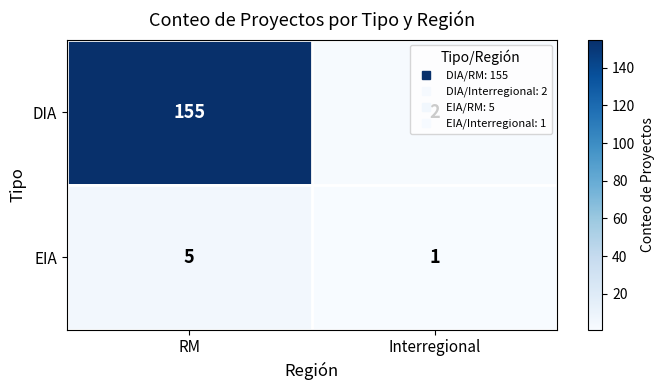

What is the smallest value displayed?

1